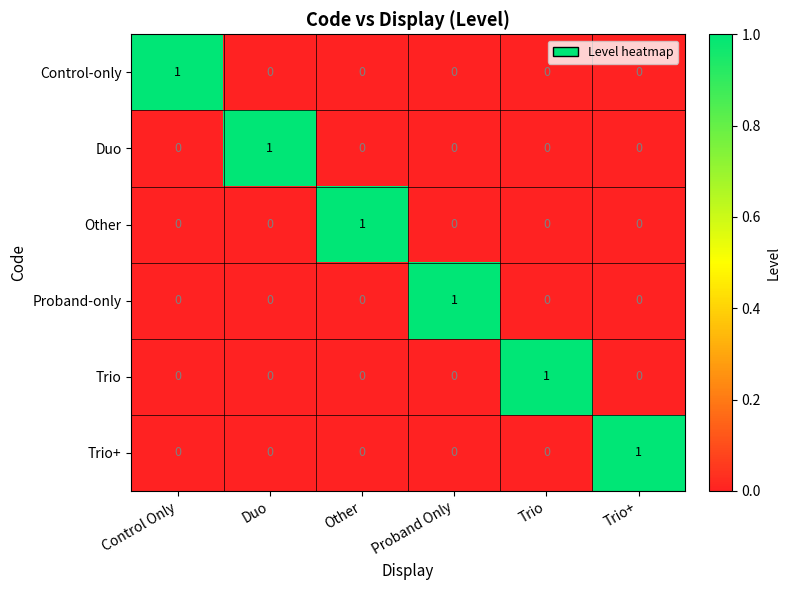

What is the total value across all series at Duo?

1